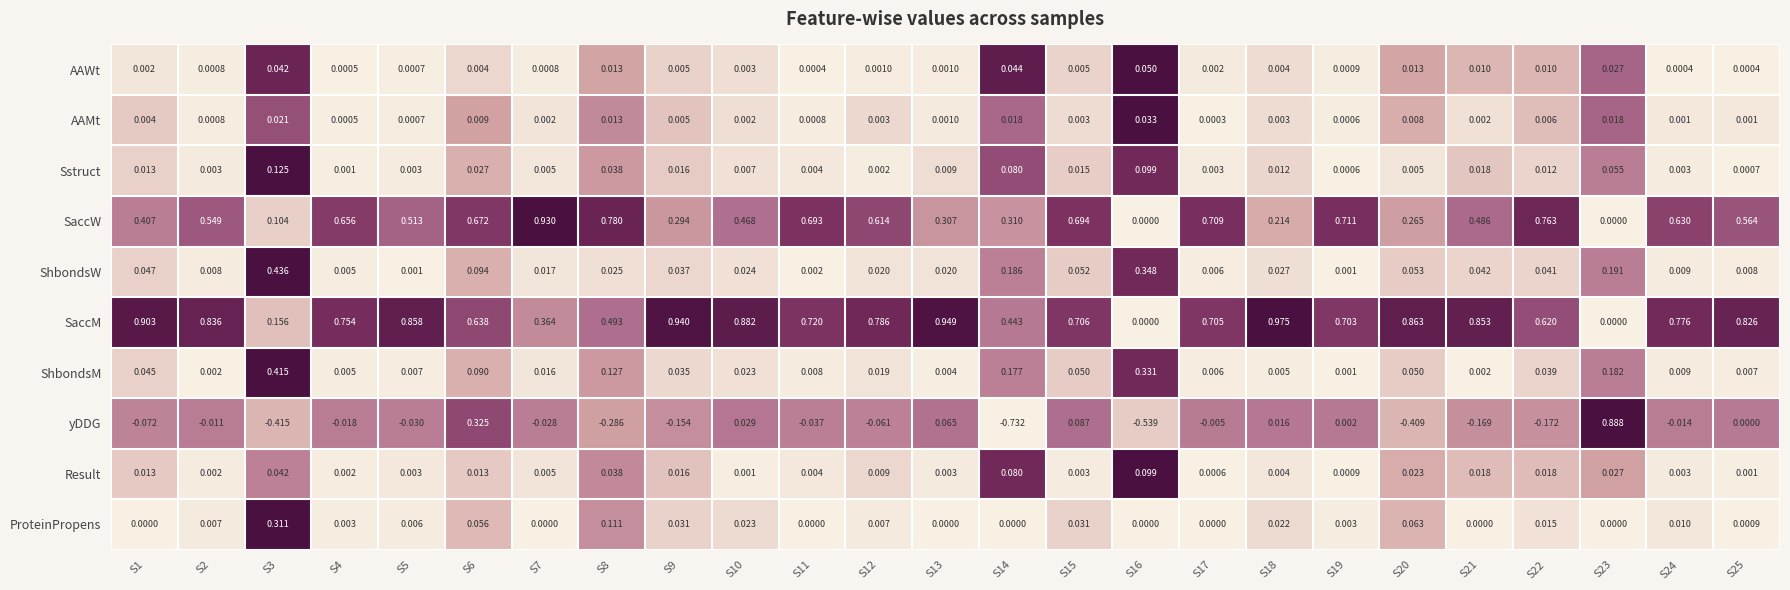

Is the value of ShbondsW at S18 greater than the value of ShbondsM at S4?

Yes